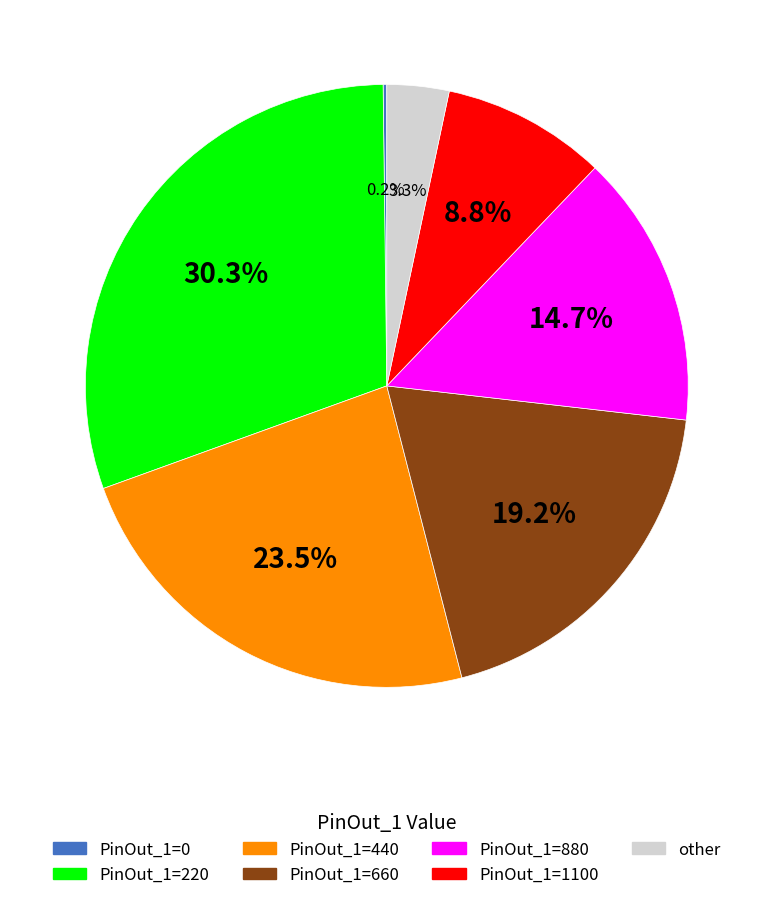

Does any single category account for the majority?

No